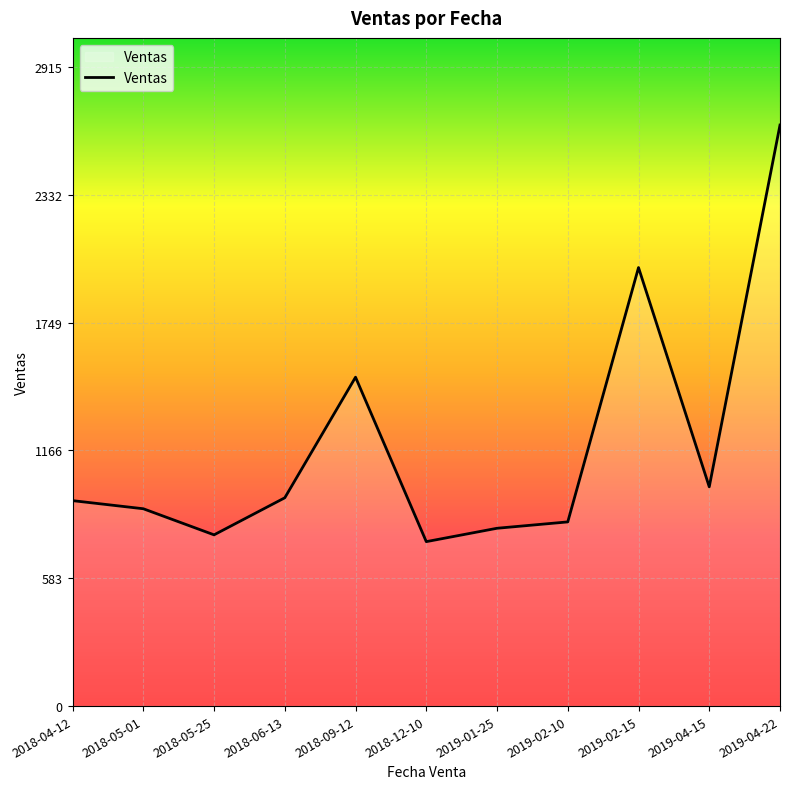

What is the difference between the values at 2019-01-25 and 2018-04-12?

126